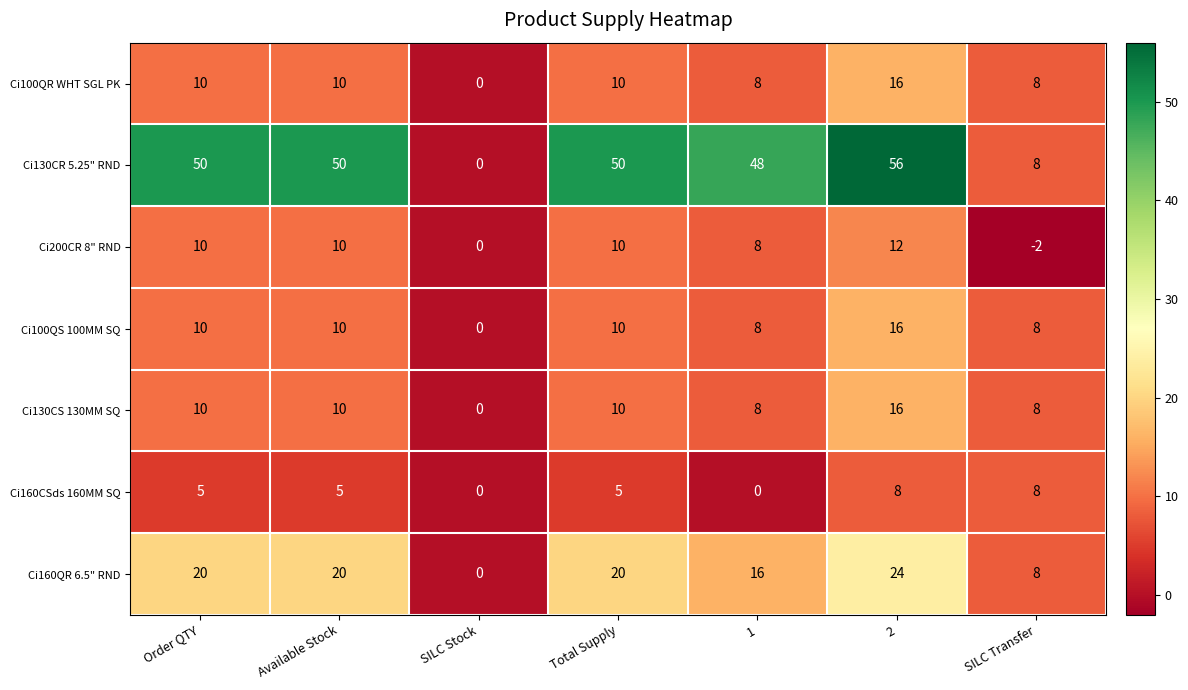

True or false: Ci100QS 100MM SQ has a value of 10 at Order QTY.

True